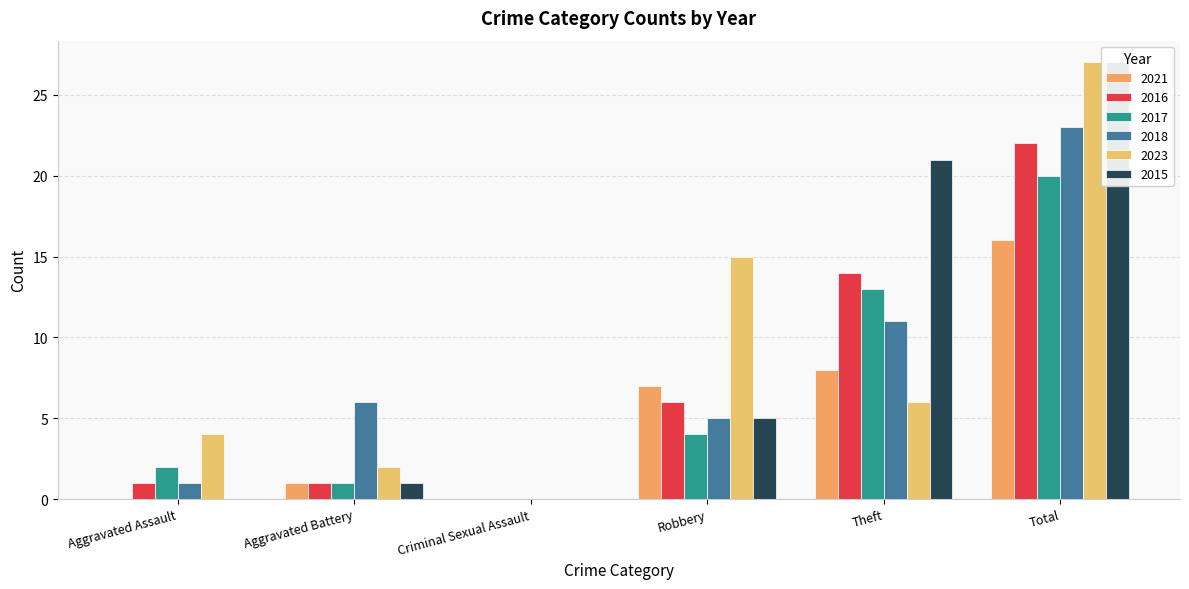

True or false: 2021 has a value of 27 at Total.

False